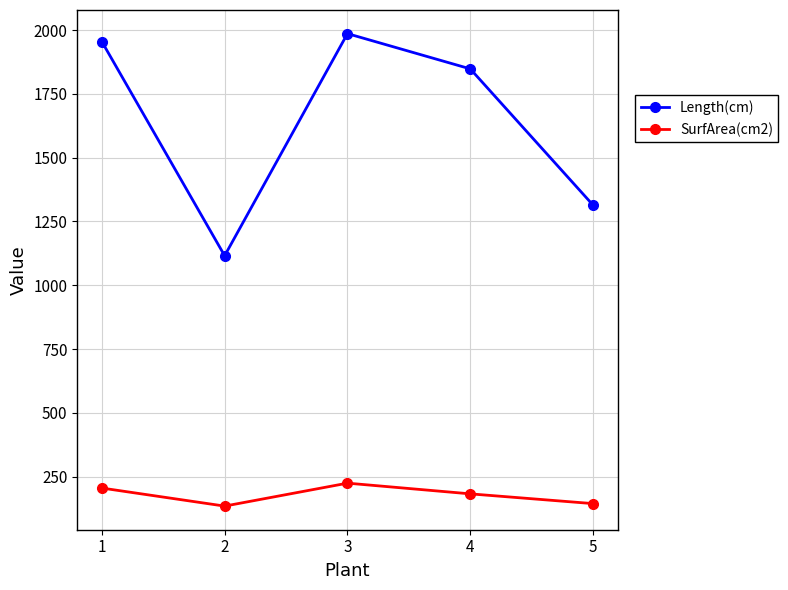

What is the highest value of the Length(cm) series?

1985.8